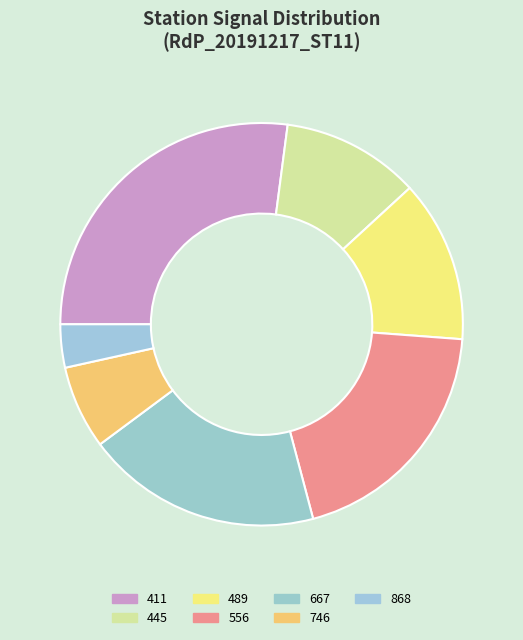

The 489 slice represents 14% of the pie. True or false?

False